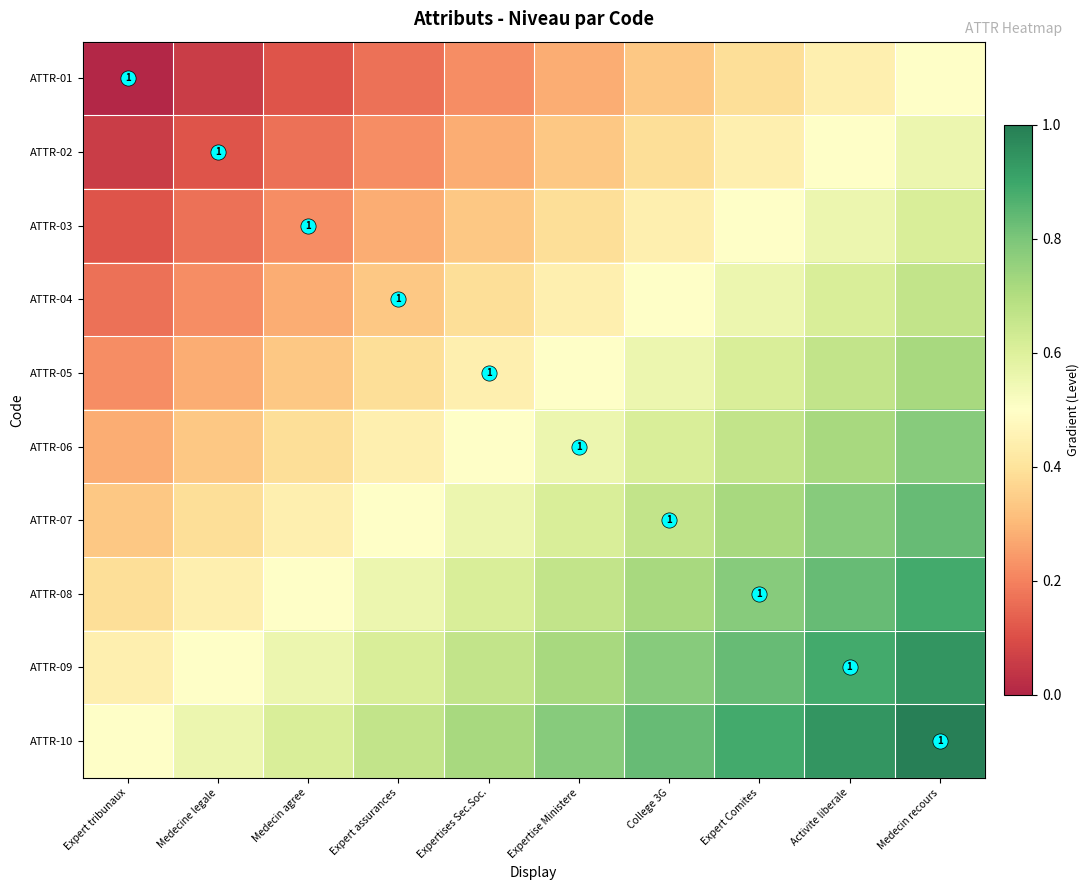

At which category is the sum across all series the highest?

Medecin recours